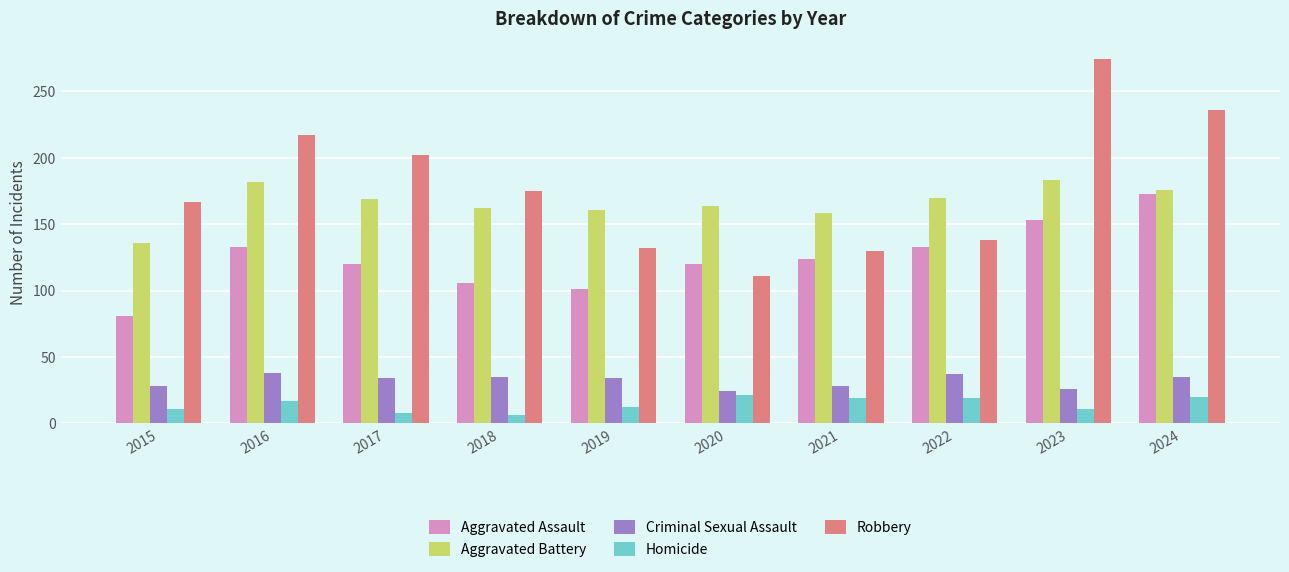

Between 2017 and 2021, which series saw the biggest shift?

Robbery